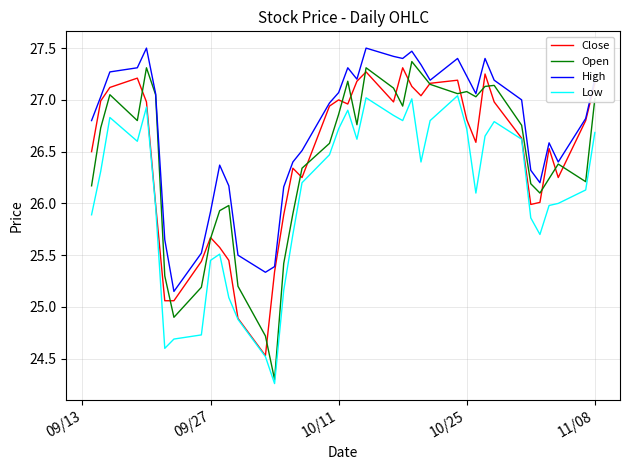

Which series has the largest total across all categories?

High